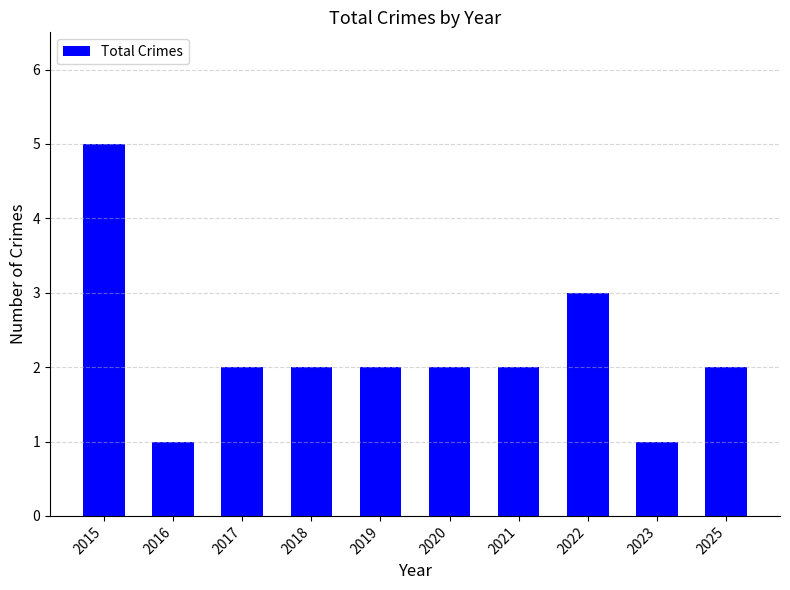

How many values are between 2 and 3?

7